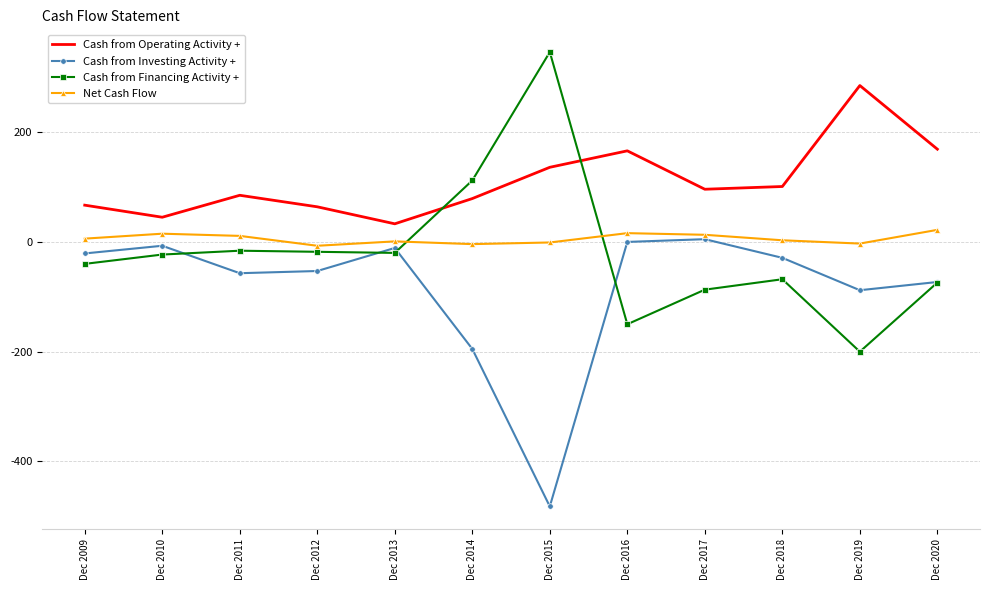

Read the Cash from Operating Activity + value at Dec 2012.

64